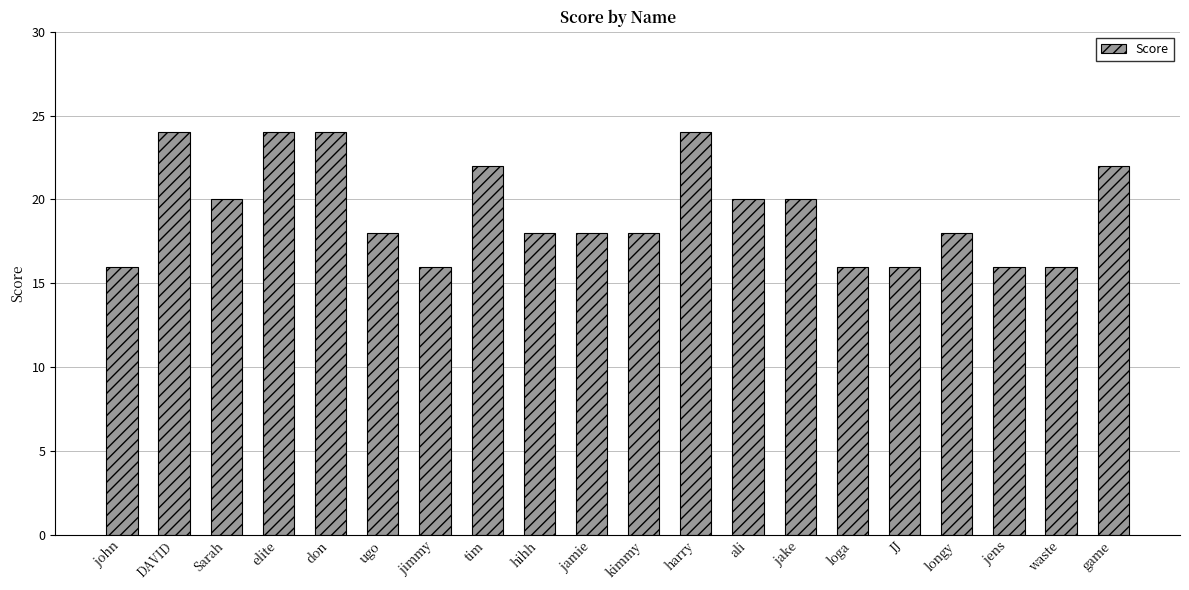

What is the maximum value shown in the chart?

24